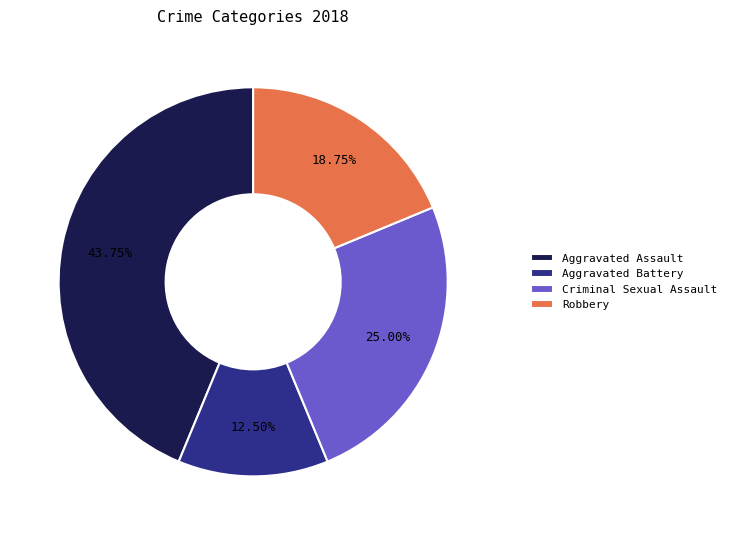

What is the largest slice in the pie chart?

Aggravated Assault